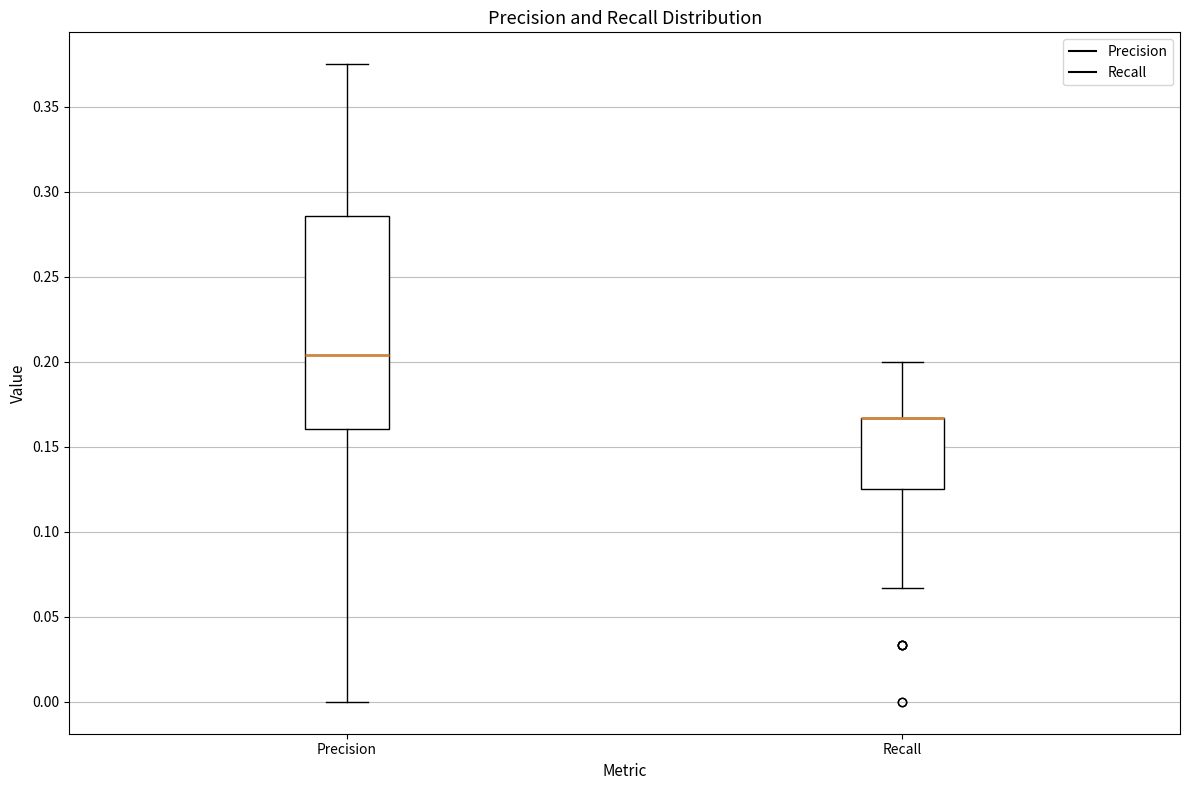

Which box is the tallest, from its lower edge to its upper edge?

Precision